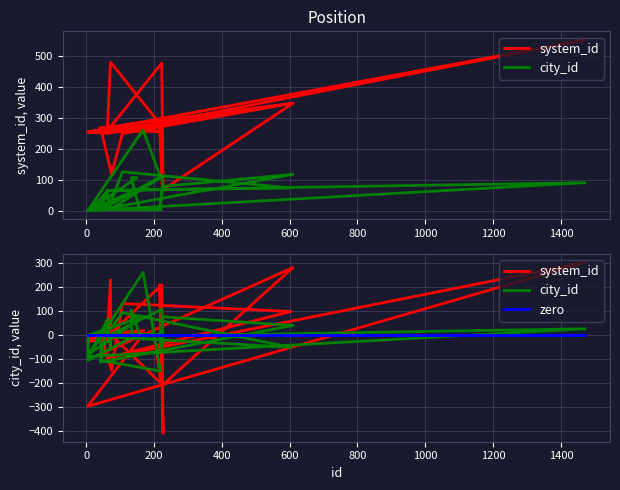

How many values in city_id are below zero?

11